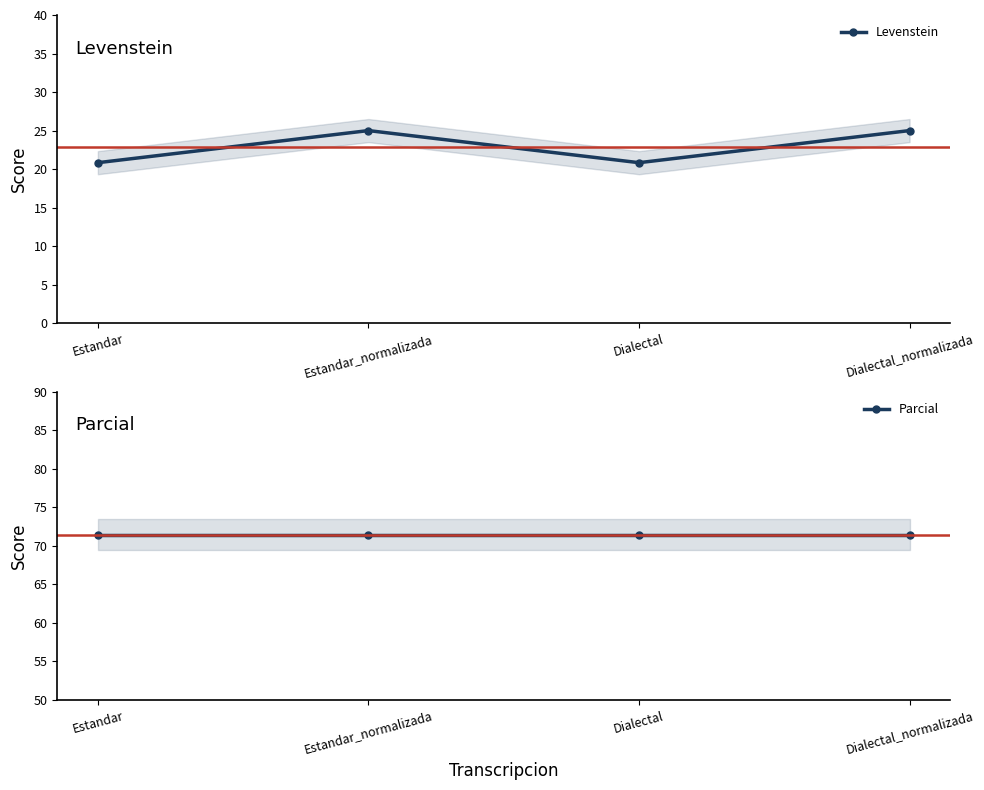

Which series changed the most between Dialectal and Dialectal_normalizada?

Levenstein